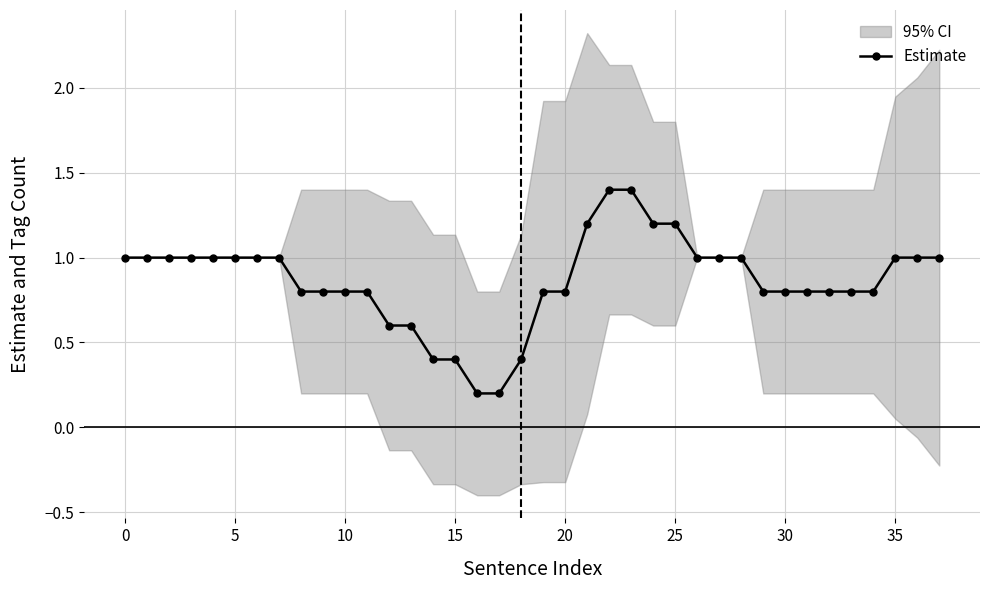

What is the change in value from 24 to 30?

-0.4